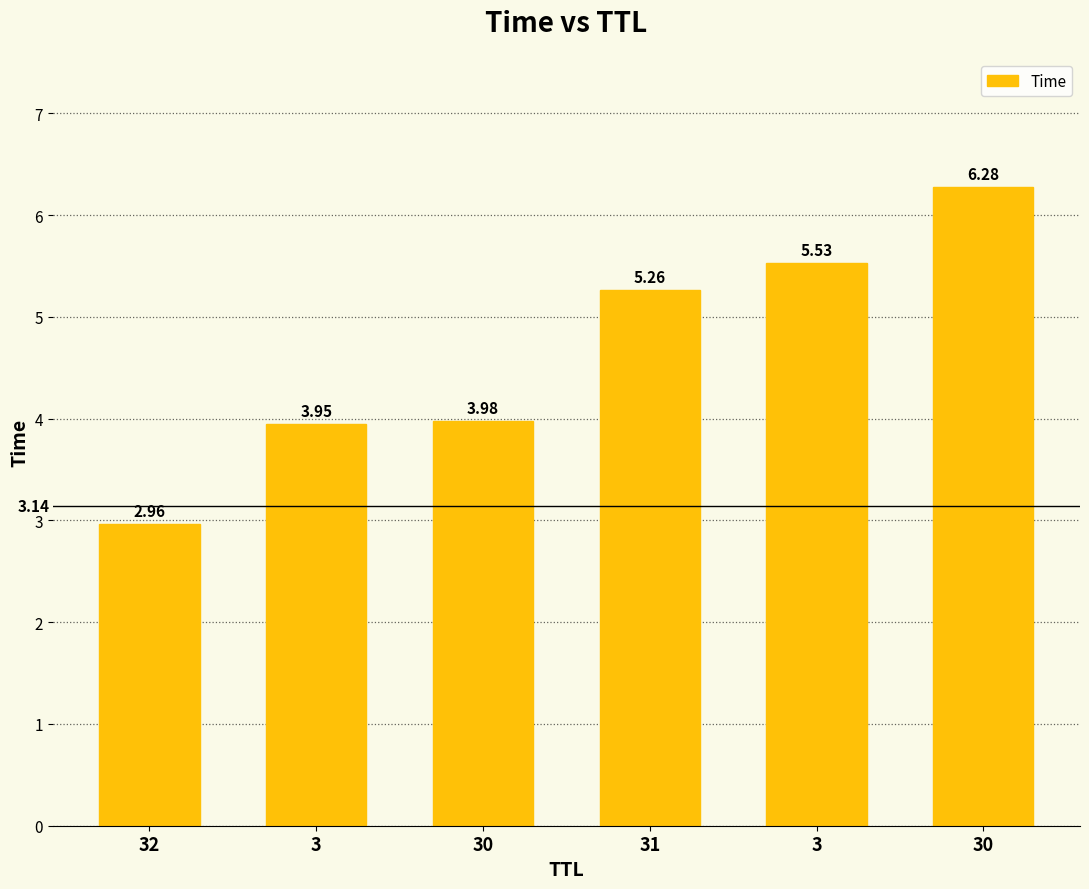

Between 30 and 31, which is larger?

31